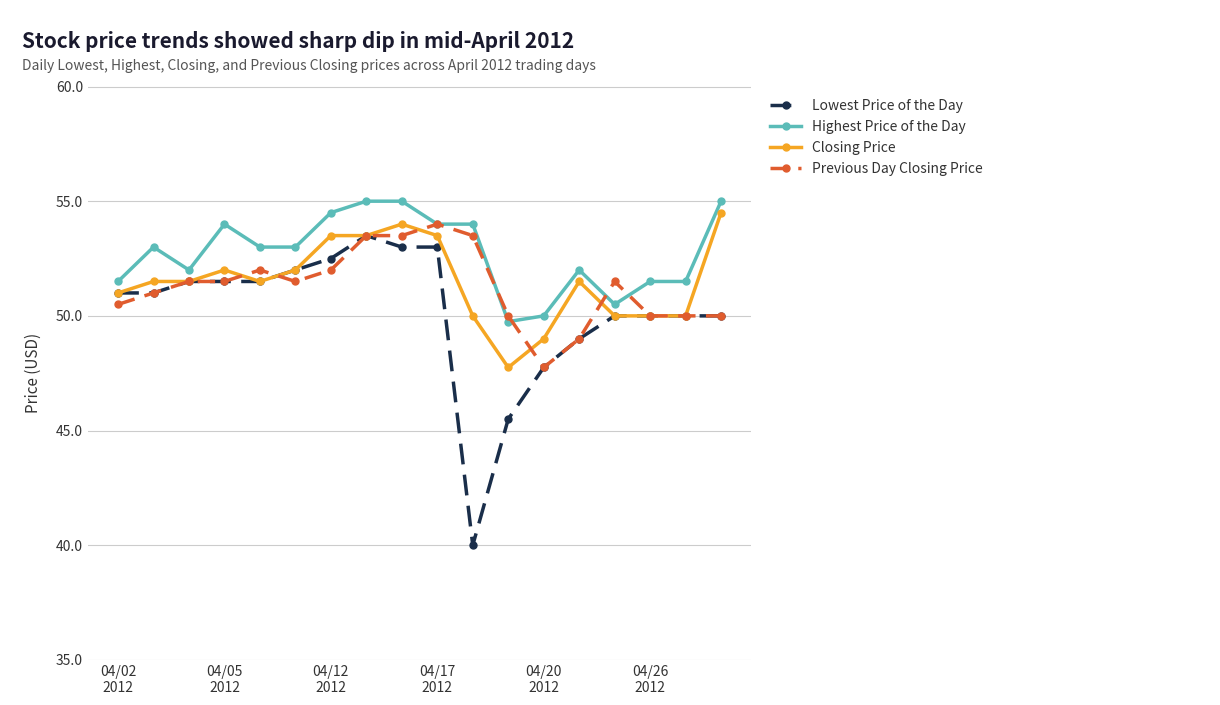

Reading left to right, what are all the values shown in this chart?

Lowest Price of the Day: 51.0	51.0	51.5	51.5	51.5	52.0	52.5	53.5	53.0	53.0	40.0	45.5	47.8	49.0	50.0	50.0	50.0	50.0
Highest Price of the Day: 51.5	53.0	52.0	54.0	53.0	53.0	54.5	55.0	55.0	54.0	54.0	49.8	50.0	52.0	50.5	51.5	51.5	55.0
Closing Price: 51.0	51.5	51.5	52.0	51.5	52.0	53.5	53.5	54.0	53.5	50.0	47.8	49.0	51.5	50.0	50.0	50.0	54.5
Previous Day Closing Price: 50.5	51.0	51.5	51.5	52.0	51.5	52.0	53.5	53.5	54.0	53.5	50.0	47.8	49.0	51.5	50.0	50.0	50.0